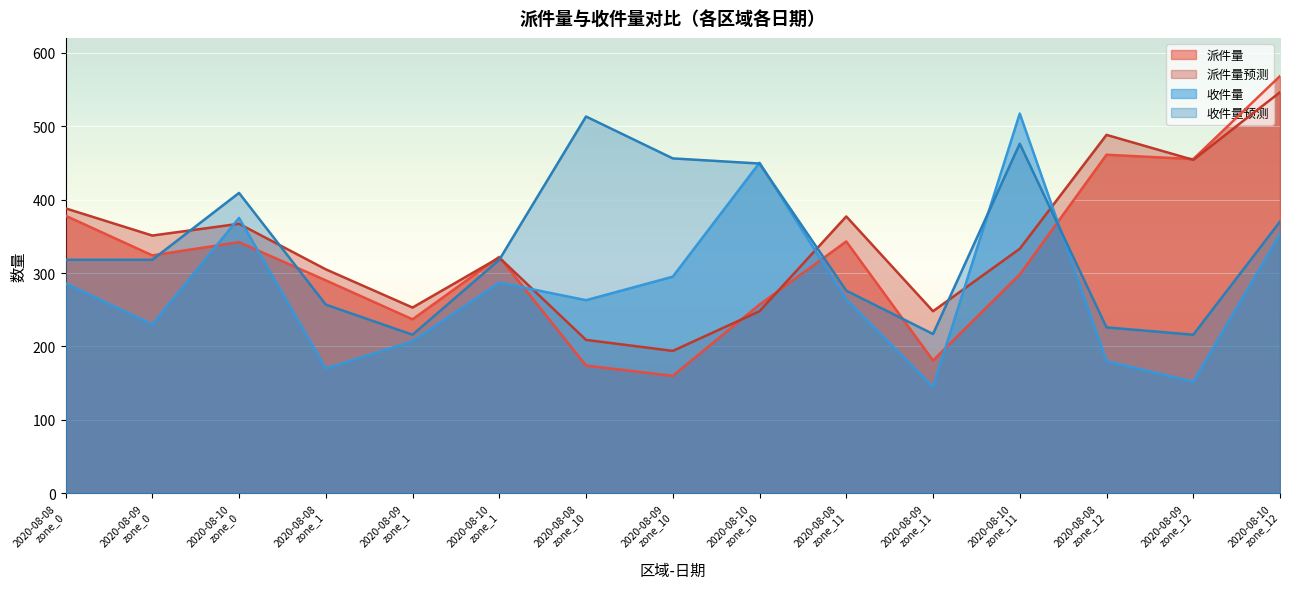

Where is the first local maximum for 派件量预测?

2020-08-10
zone_0